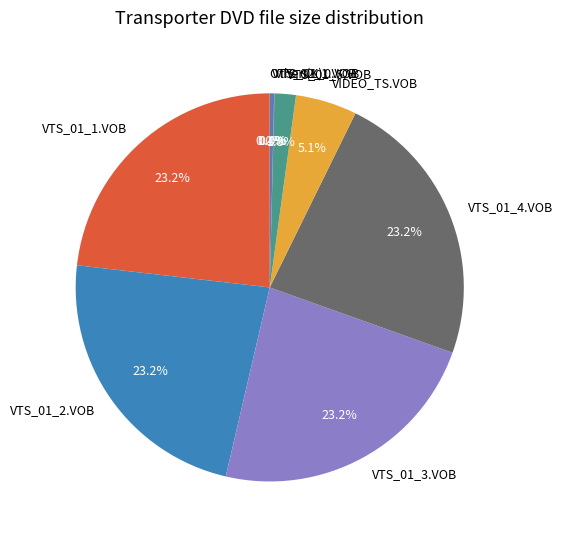

What is the ratio of the value at VTS_01_3.VOB to the value at VTS_02_1.VOB?

65.3